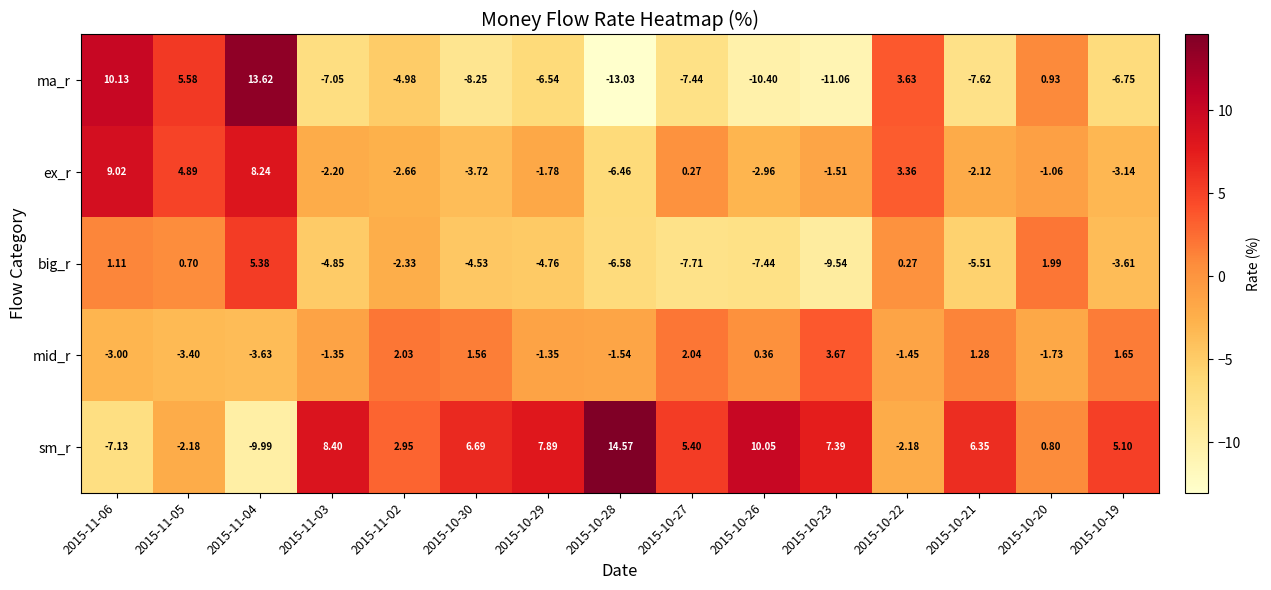

Which series changed the most between 2015-10-30 and 2015-10-27?

ex_r